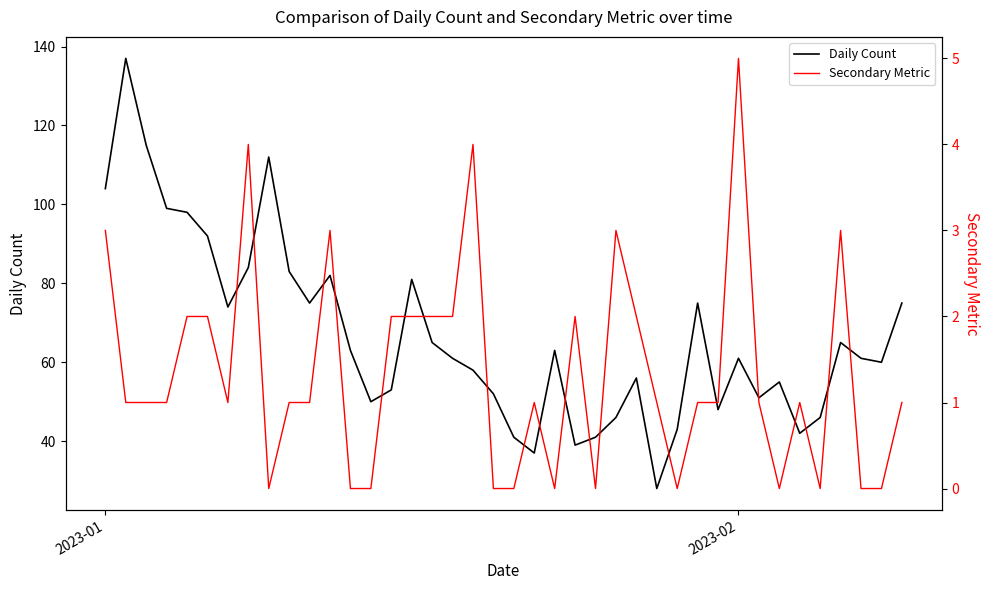

Does the chart have visible grid lines?

No